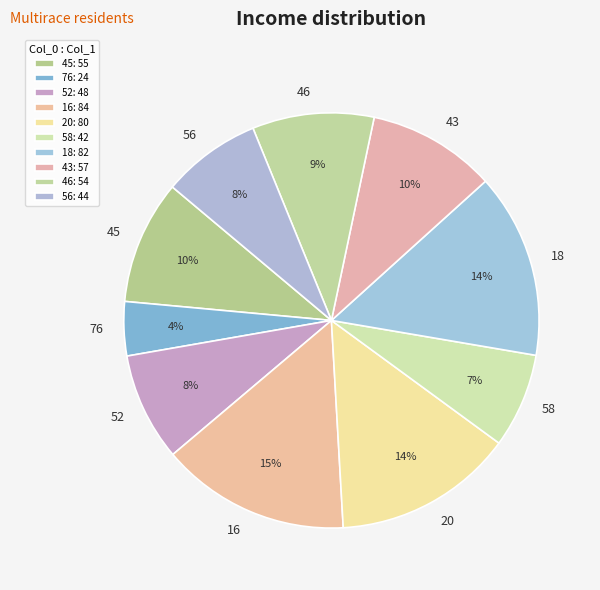

Is there any slice that represents more than half of the pie?

No